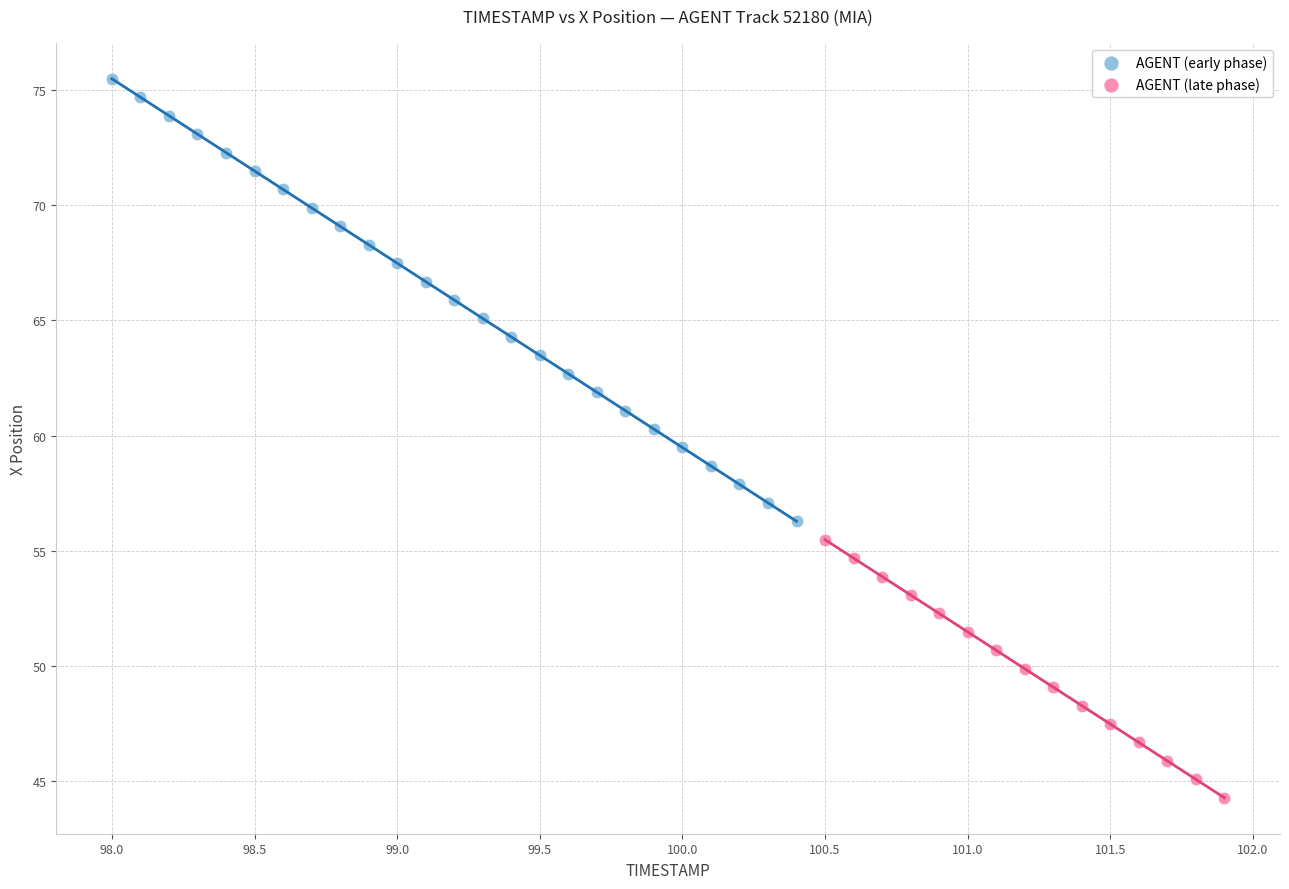

Which series reaches the maximum Y coordinate?

AGENT (early phase)